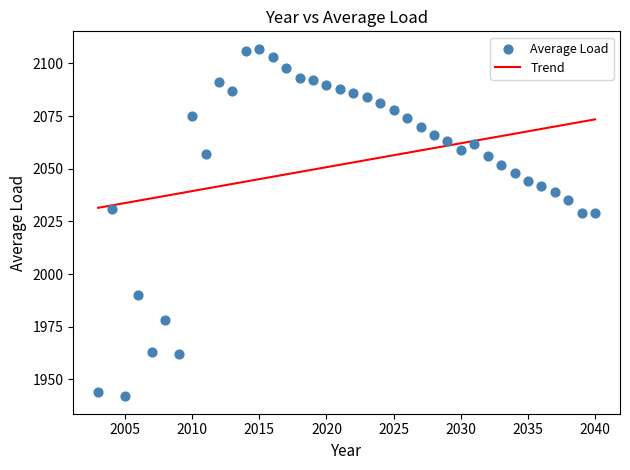

What is the range of Y values (max minus min)?

165